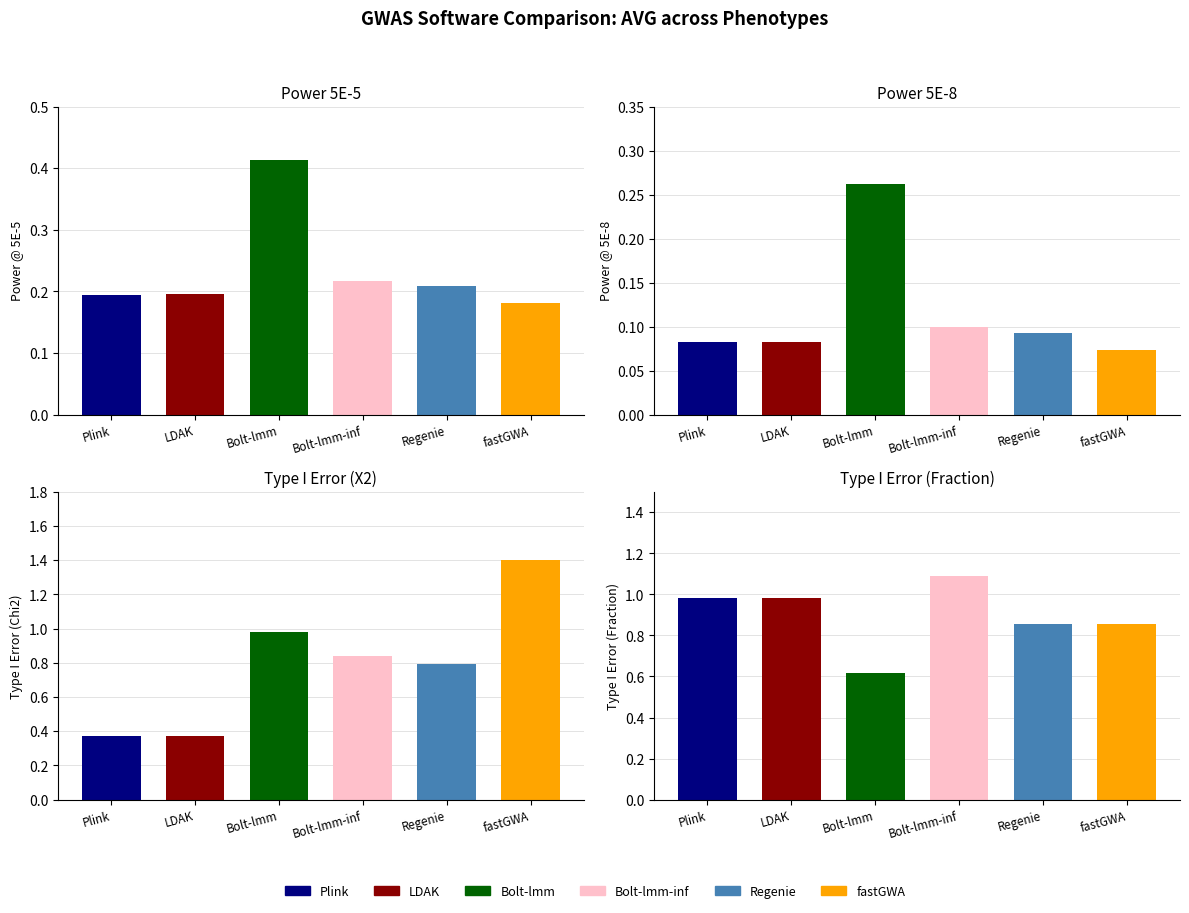

What is the highest value of the Type I Error(X2) series?

1.4